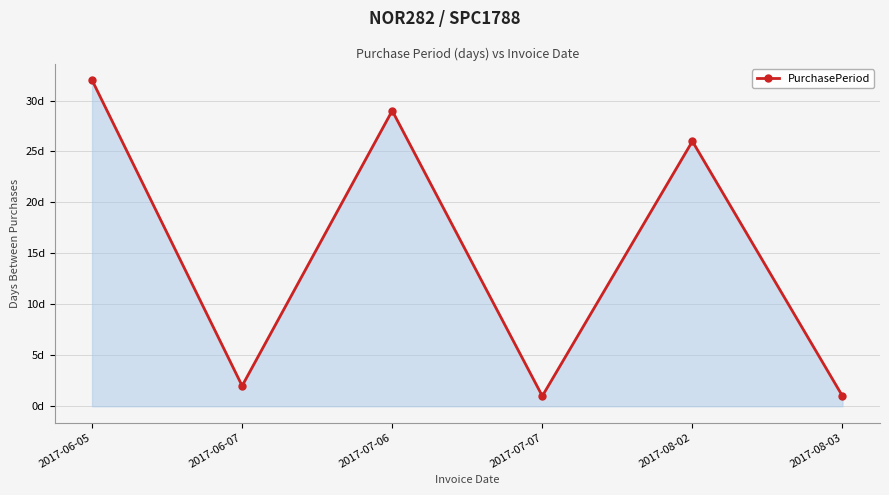

True or false: the data has more than 1 interior local peaks.

True